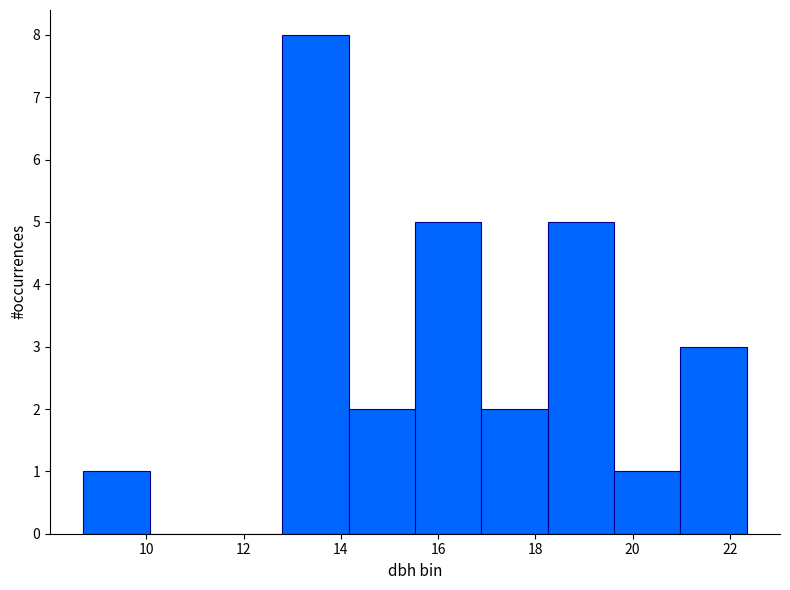

Reading left to right, list every bar in this chart as the range it spans on the x-axis followed by its height. Neither the bar edges nor the heights are printed on the chart, so give them approximately, as read against the axes.

8.8 to 10.0: 1
10.0 to 11.4: 0
11.4 to 12.8: 0
12.8 to 14.2: 8
14.2 to 15.6: 2
15.6 to 16.8: 5
16.8 to 18.2: 2
18.2 to 19.6: 5
19.6 to 21.0: 1
21.0 to 22.4: 3